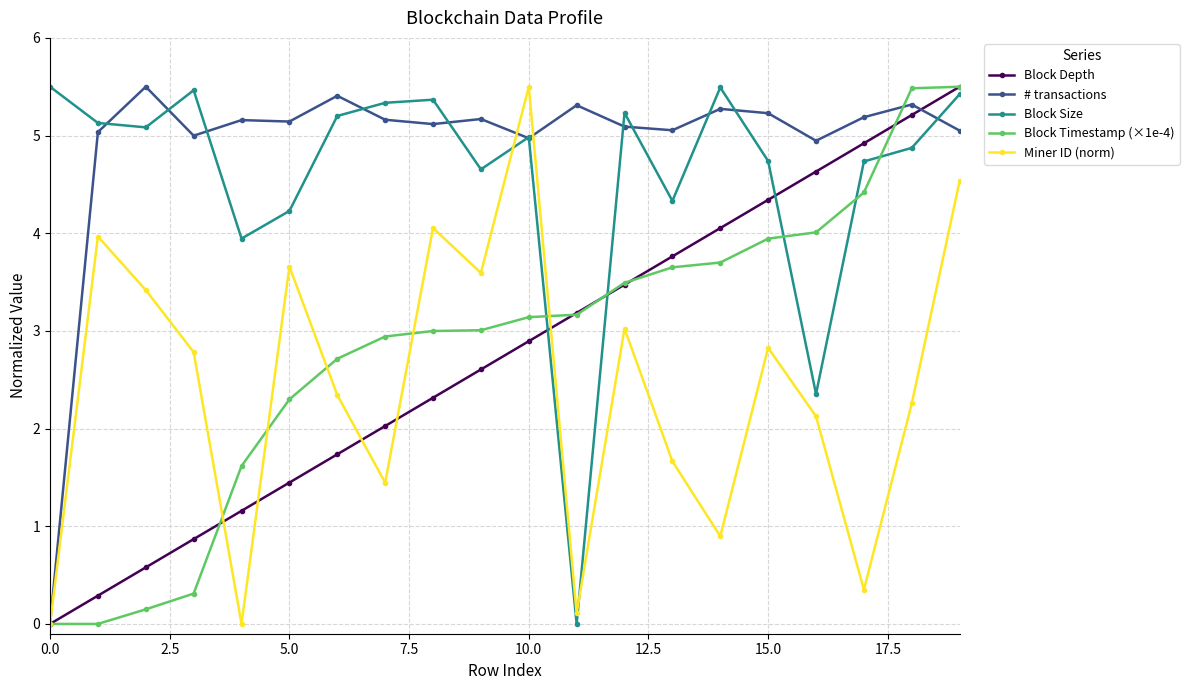

What is the value of the Block Size point at the 19th from the left?

4.9